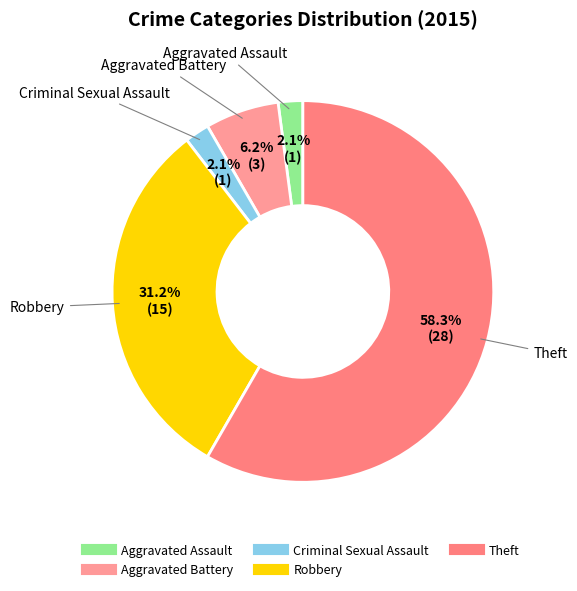

To the nearest percent, what is the combined percentage of Aggravated Assault and Robbery?

33%